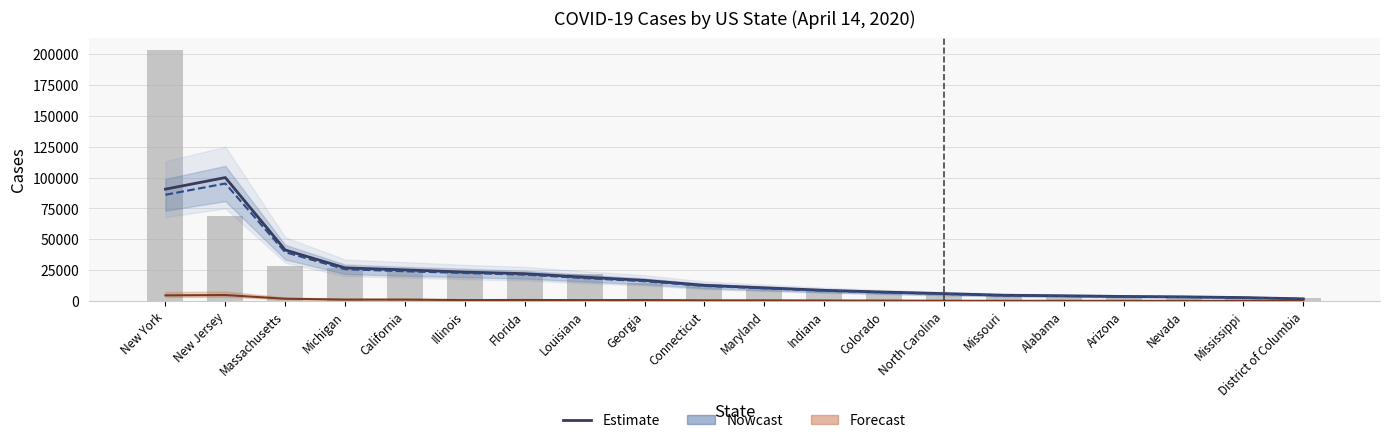

What is the minimum value for Forecast (Deaths)?

59.3